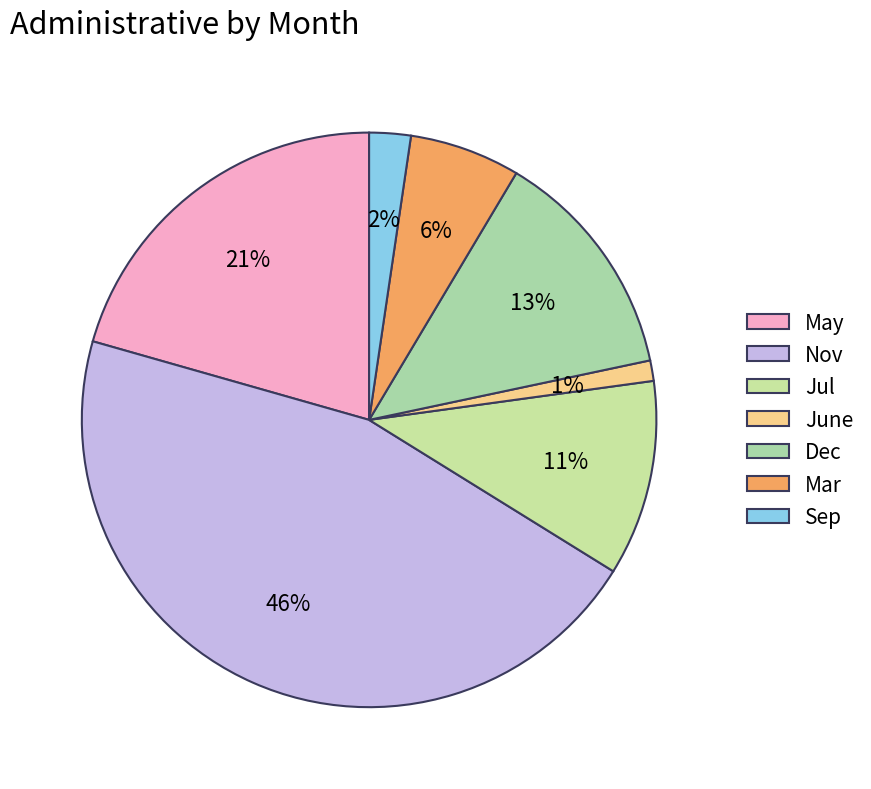

What is the smallest slice in the pie chart?

June